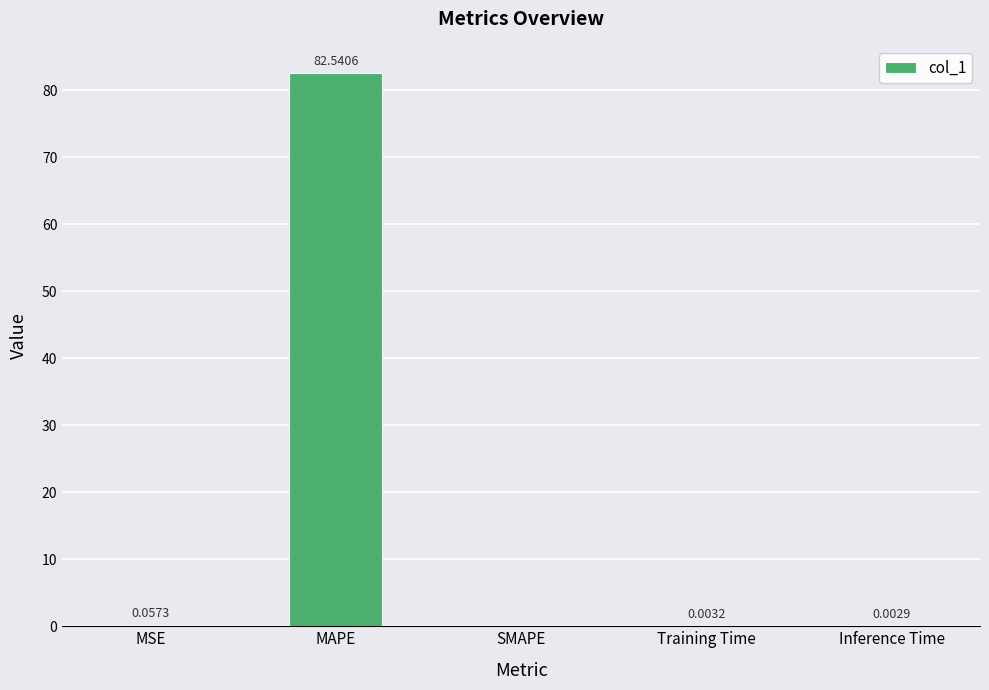

What is the sum of all values?

82.6